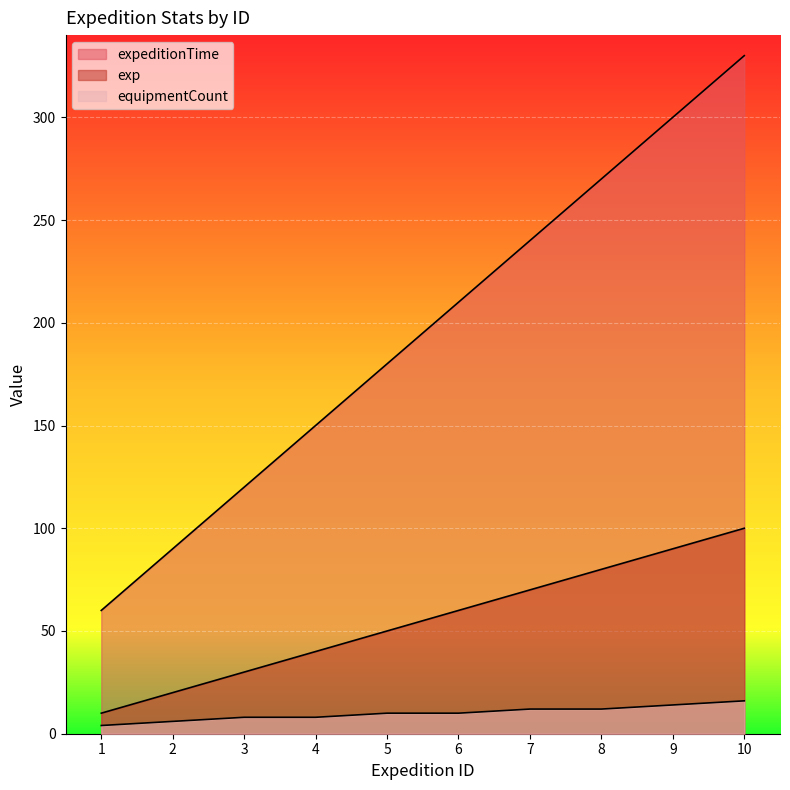

What is the difference between the highest and lowest values at 3?

112